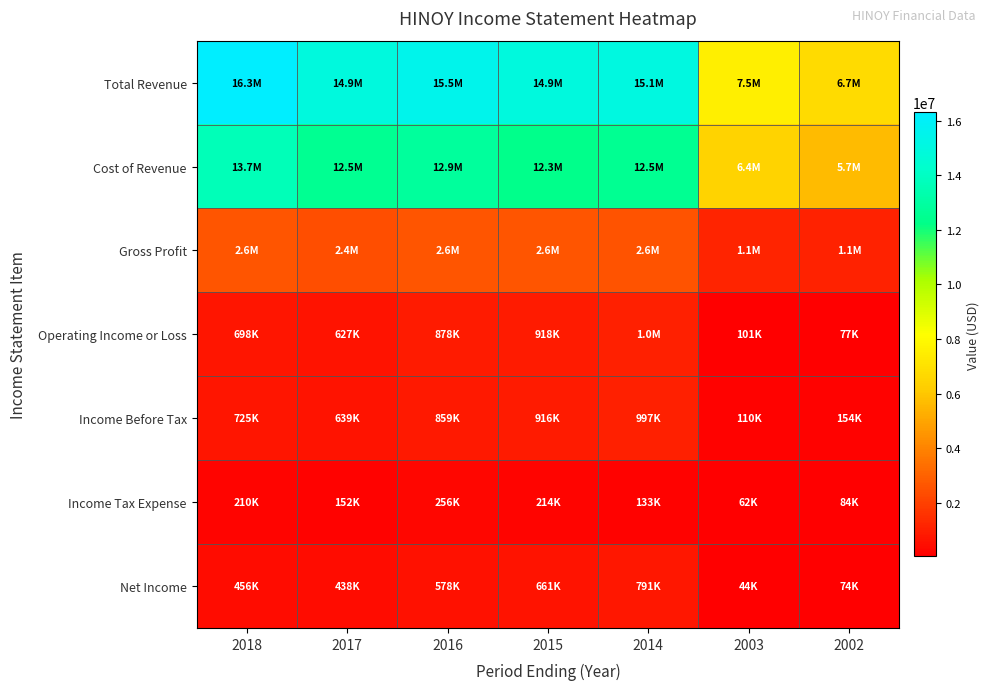

Reading left to right, transcribe all the data shown in this chart.

Total Revenue: 2018=16302900	2017=14934600	2016=15482900	2015=14948600	2014=15075200	2003=7542300	2002=6729100
Cost of Revenue: 2018=13681400	2017=12516400	2016=12870200	2015=12327300	2014=12502300	2003=6397300	2002=5664100
Gross Profit: 2018=2621500	2017=2418200	2016=2612700	2015=2621300	2014=2572900	2003=1145000	2002=1065000
Operating Income or Loss: 2018=698400	2017=627100	2016=877500	2015=918100	2014=1008400	2003=101100	2002=76700
Income Before Tax: 2018=724900	2017=639300	2016=859300	2015=915700	2014=997300	2003=110300	2002=154100
Income Tax Expense: 2018=209700	2017=152400	2016=255800	2015=214000	2014=132700	2003=61500	2002=83600
Net Income: 2018=455600	2017=438200	2016=577700	2015=660800	2014=790600	2003=44000	2002=74200